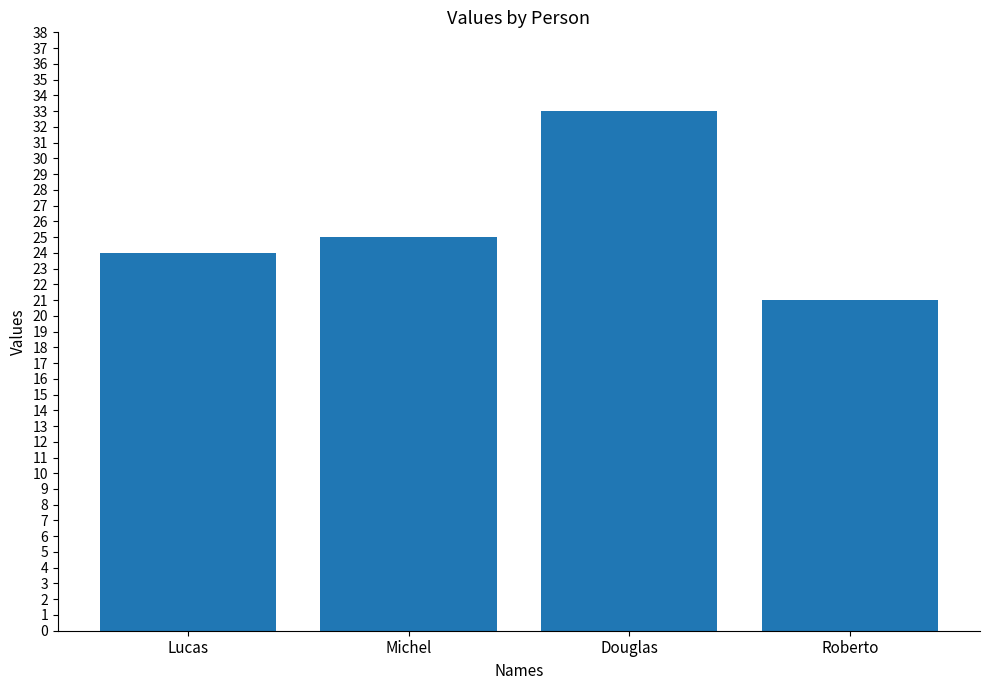

What is the sum of the values at Douglas and Roberto?

54